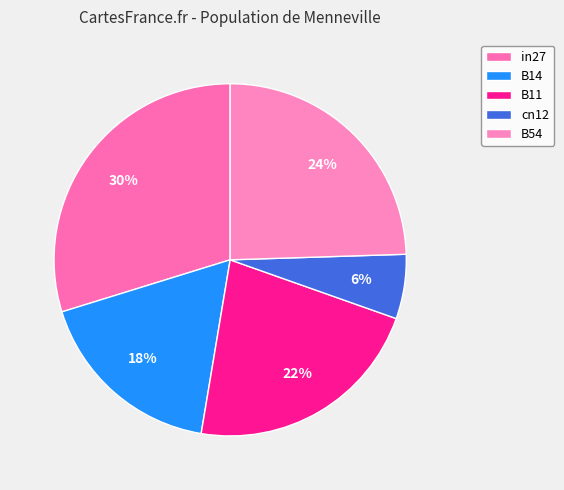

How many slices are in this pie chart?

5